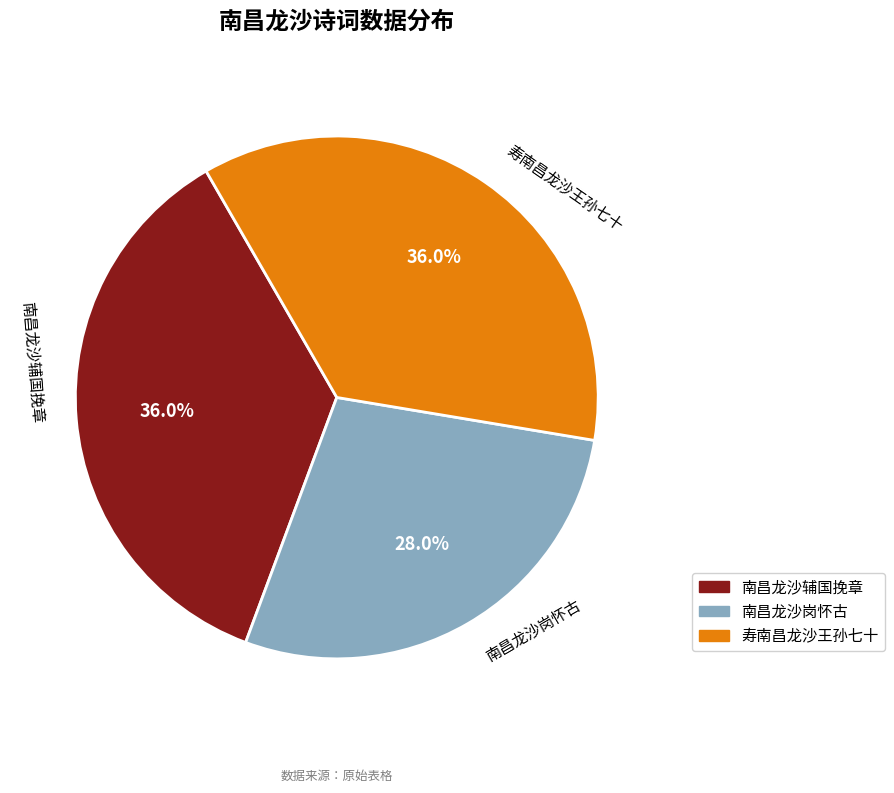

Does any single category account for the majority?

No